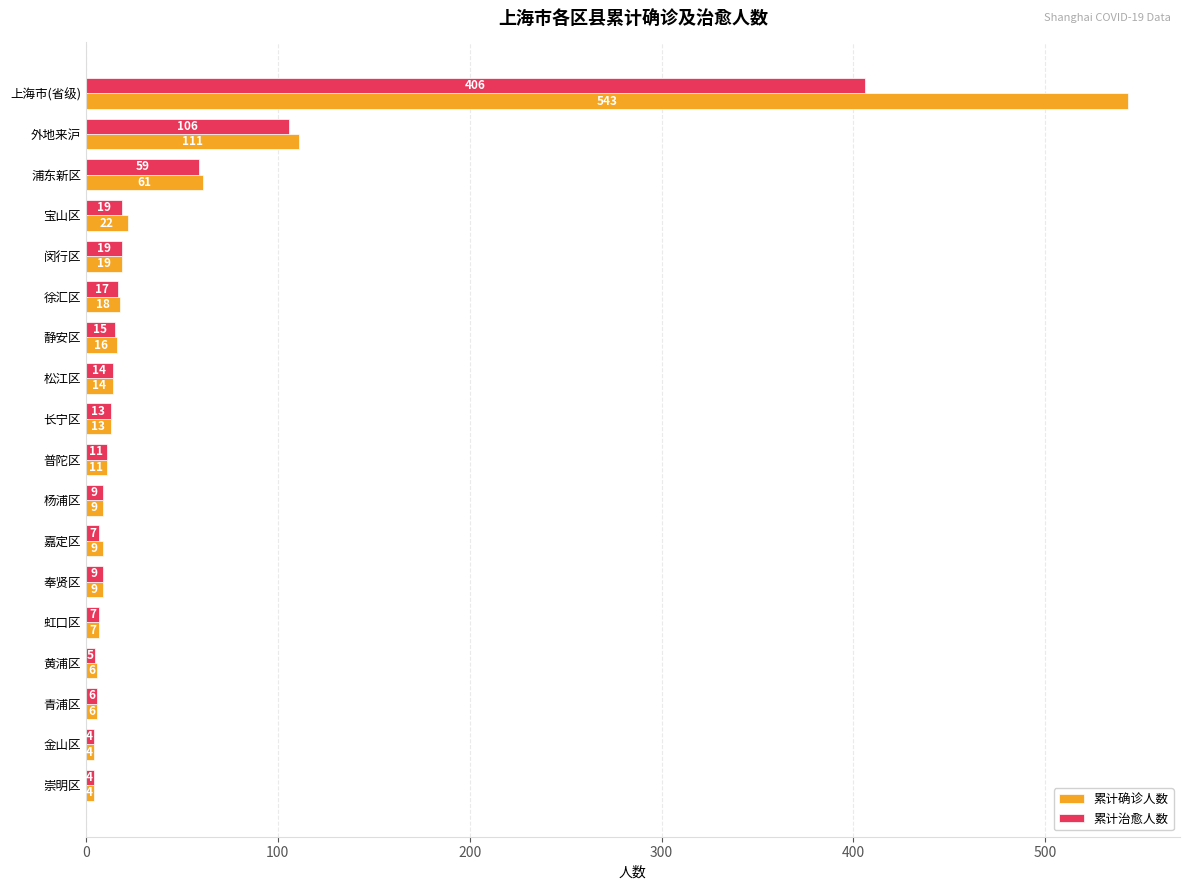

Which series changed the most between 上海市(省级) and 青浦区?

累计确诊人数